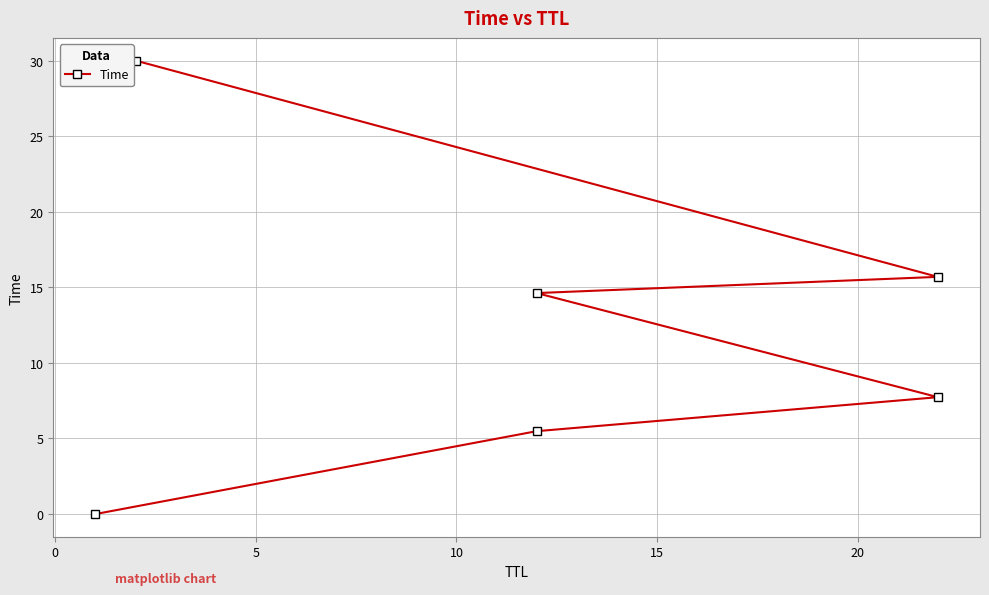

What is the change in value from 5 to 15?

+8.0